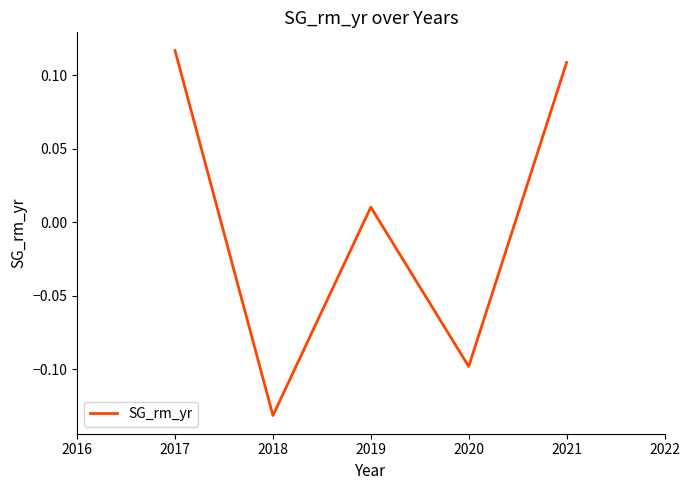

How many interior local peaks (higher than both neighbors) does the data have?

1